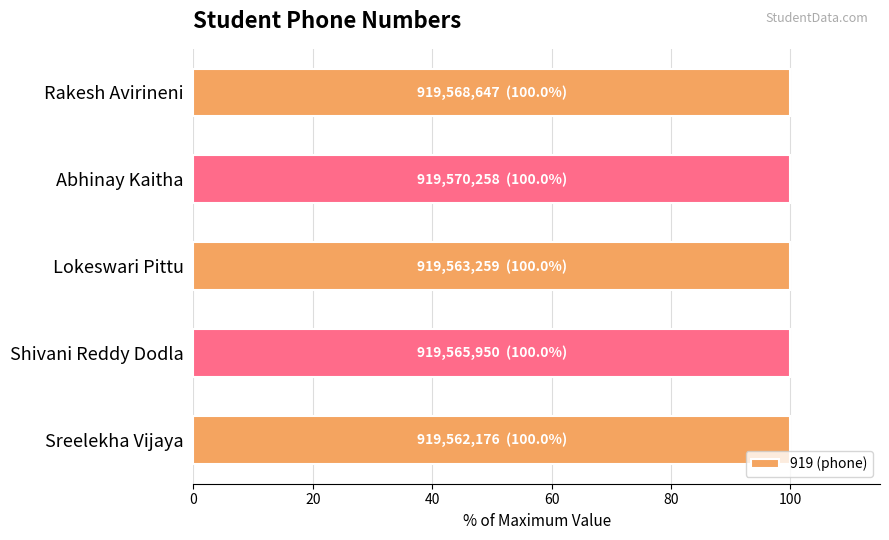

What is the ratio of the value at Shivani Reddy Dodla to the value at Sreelekha Vijaya?

1.0